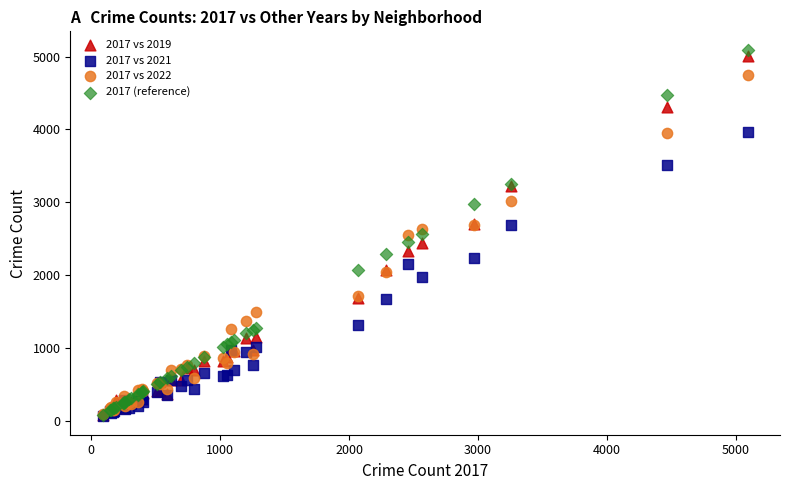

What are all the series names shown in the legend?

2017 vs 2019, 2017 vs 2021, 2017 vs 2022, 2017 (reference)